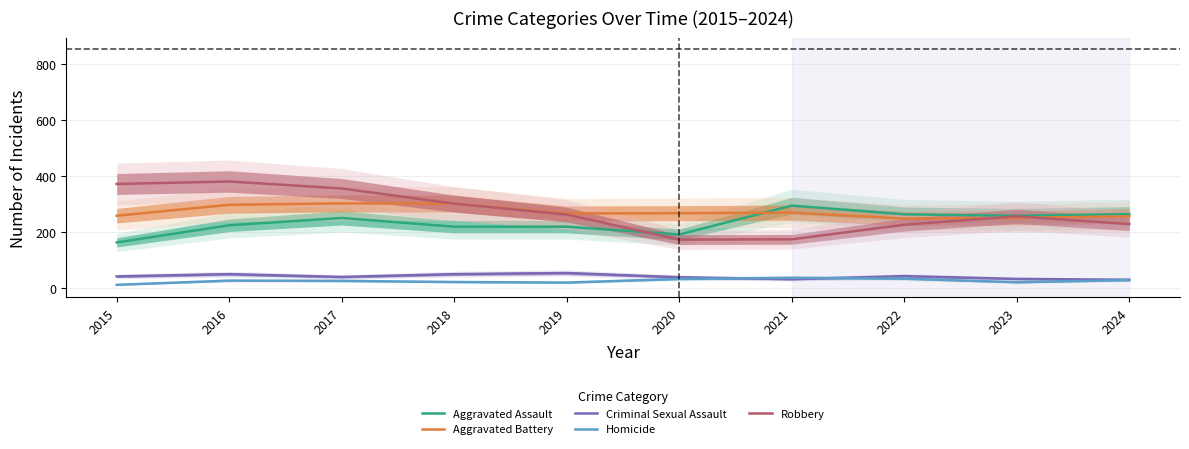

Reading right to left, list all the values displayed in this chart.

Aggravated Assault: 2024=265	2023=259	2022=264	2021=295	2020=192	2019=220	2018=220	2017=251	2016=225	2015=164
Aggravated Battery: 2024=257	2023=251	2022=249	2021=270	2020=268	2019=267	2018=302	2017=303	2016=298	2015=259
Criminal Sexual Assault: 2024=31	2023=34	2022=44	2021=33	2020=40	2019=55	2018=51	2017=41	2016=51	2015=43
Homicide: 2024=30	2023=22	2022=35	2021=38	2020=34	2019=21	2018=23	2017=27	2016=28	2015=13
Robbery: 2024=229	2023=257	2022=227	2021=175	2020=174	2019=263	2018=302	2017=356	2016=381	2015=372